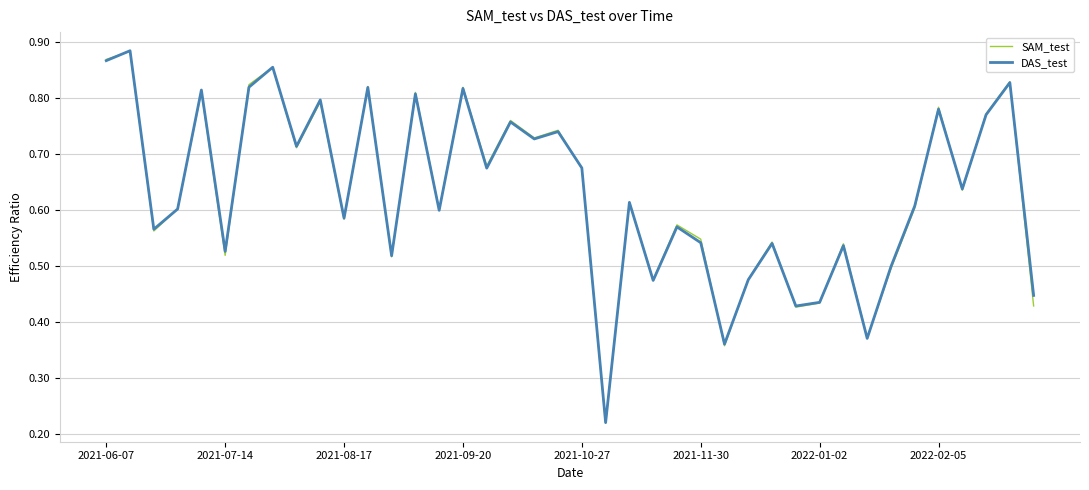

Does the chart display data point markers on the line(s)?

No